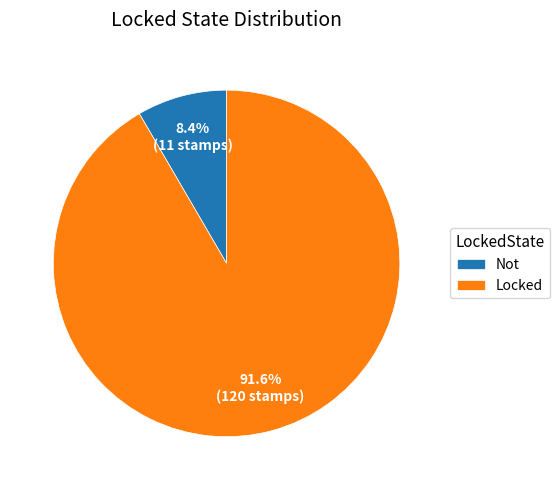

Is it true that Locked is 92% of the pie?

True